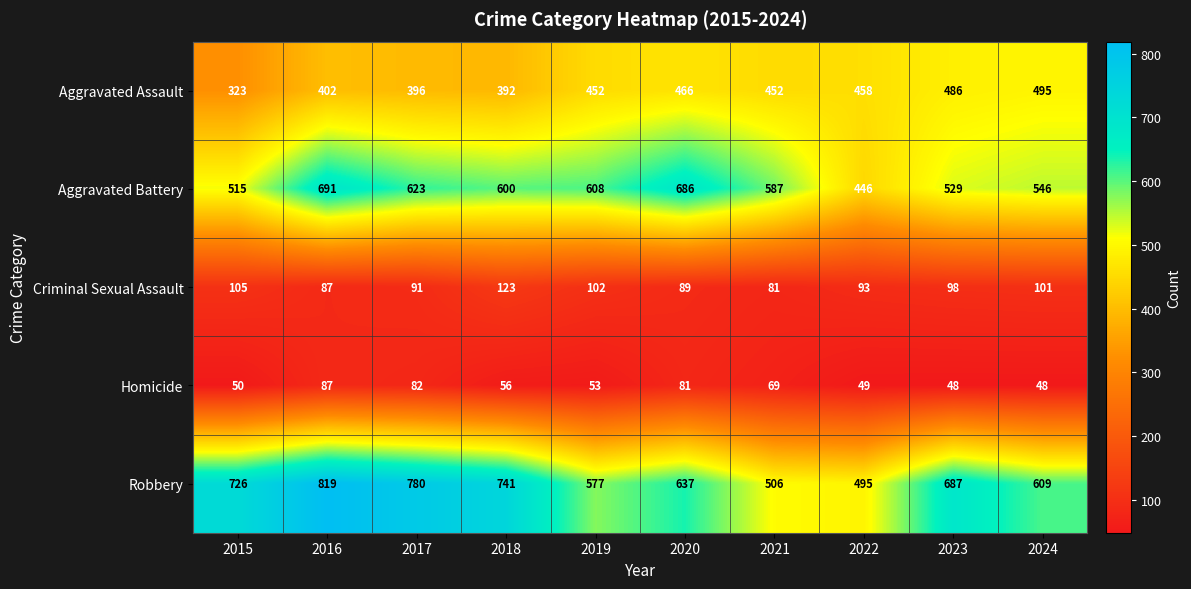

Rank the series at 2023 from lowest to highest value.

Homicide, Criminal Sexual Assault, Aggravated Assault, Aggravated Battery, Robbery